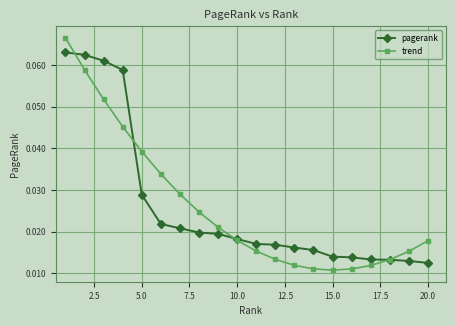

List the series in order of their peak value, highest first.

trend, pagerank